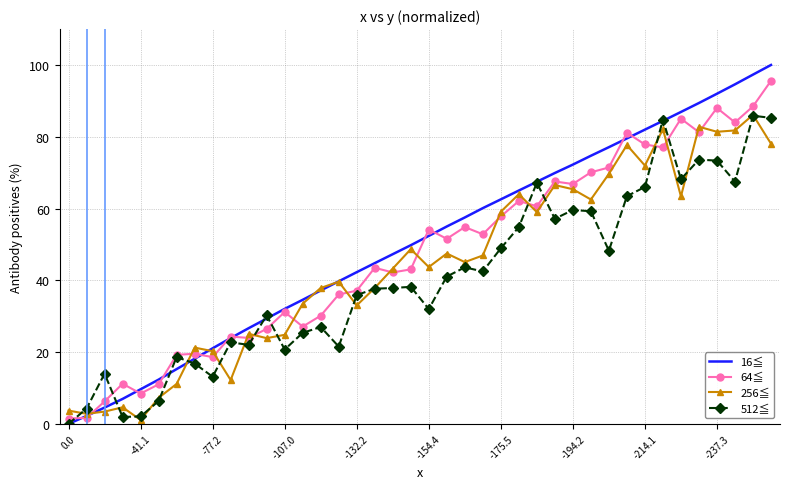

What is the maximum value shown in the chart?

100.0